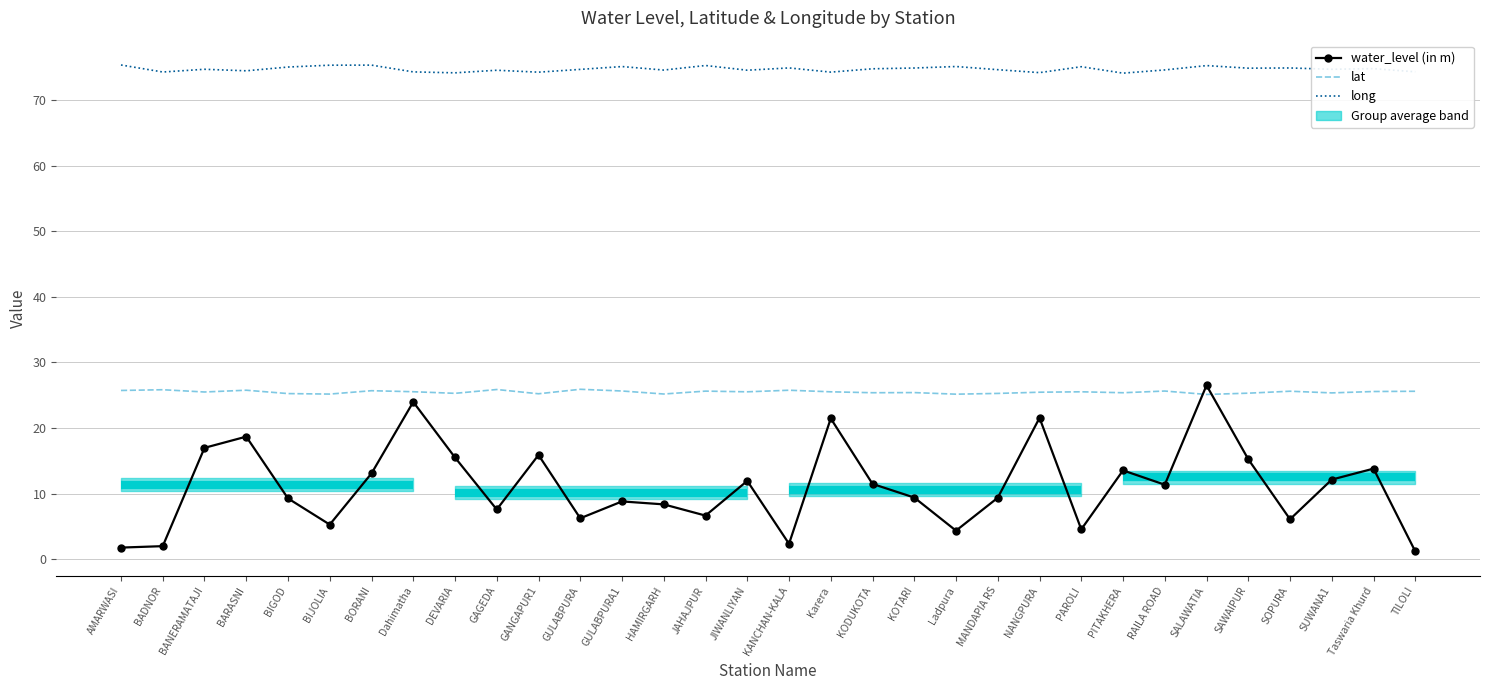

Reading left to right, transcribe all the data shown in this chart.

water_level (in m): AMARWASI=1.8	BADNOR=2.0	BANERAMATAJI=17.0	BARASNI=18.7	BIGOD=9.3	BIJOLIA=5.3	BORANI=13.1	Dahimatha=24.0	DEVARIA=15.5	GAGEDA=7.6	GANGAPUR1=15.9	GULABPURA=6.2	GULABPURA1=8.8	HAMIRGARH=8.3	JAHAJPUR=6.6	JIWANLIYAN=11.9	KANCHAN-KALA=2.3	Karera=21.4	KODUKOTA=11.5	KOTARI=9.4	Ladpura=4.3	MANDAPIA RS=9.4	NANGPURA=21.5	PAROLI=4.5	PITAKHERA=13.5	RAILA ROAD=11.3	SALAWATIA=26.5	SAWAIPUR=15.2	SOPURA=6.1	SUWANA1=12.1	Taswaria Khurd=13.8	TILOLI=1.2
lat: AMARWASI=25.7	BADNOR=25.8	BANERAMATAJI=25.5	BARASNI=25.8	BIGOD=25.2	BIJOLIA=25.2	BORANI=25.7	Dahimatha=25.5	DEVARIA=25.3	GAGEDA=25.9	GANGAPUR1=25.2	GULABPURA=25.9	GULABPURA1=25.6	HAMIRGARH=25.2	JAHAJPUR=25.6	JIWANLIYAN=25.5	KANCHAN-KALA=25.8	Karera=25.5	KODUKOTA=25.4	KOTARI=25.4	Ladpura=25.2	MANDAPIA RS=25.3	NANGPURA=25.5	PAROLI=25.5	PITAKHERA=25.4	RAILA ROAD=25.6	SALAWATIA=25.1	SAWAIPUR=25.3	SOPURA=25.6	SUWANA1=25.4	Taswaria Khurd=25.6	TILOLI=25.6
long: AMARWASI=75.4	BADNOR=74.3	BANERAMATAJI=74.7	BARASNI=74.5	BIGOD=75.0	BIJOLIA=75.3	BORANI=75.3	Dahimatha=74.3	DEVARIA=74.2	GAGEDA=74.5	GANGAPUR1=74.3	GULABPURA=74.7	GULABPURA1=75.1	HAMIRGARH=74.6	JAHAJPUR=75.3	JIWANLIYAN=74.6	KANCHAN-KALA=74.9	Karera=74.3	KODUKOTA=74.8	KOTARI=74.9	Ladpura=75.1	MANDAPIA RS=74.6	NANGPURA=74.2	PAROLI=75.1	PITAKHERA=74.1	RAILA ROAD=74.6	SALAWATIA=75.3	SAWAIPUR=74.9	SOPURA=74.9	SUWANA1=74.7	Taswaria Khurd=74.8	TILOLI=74.3